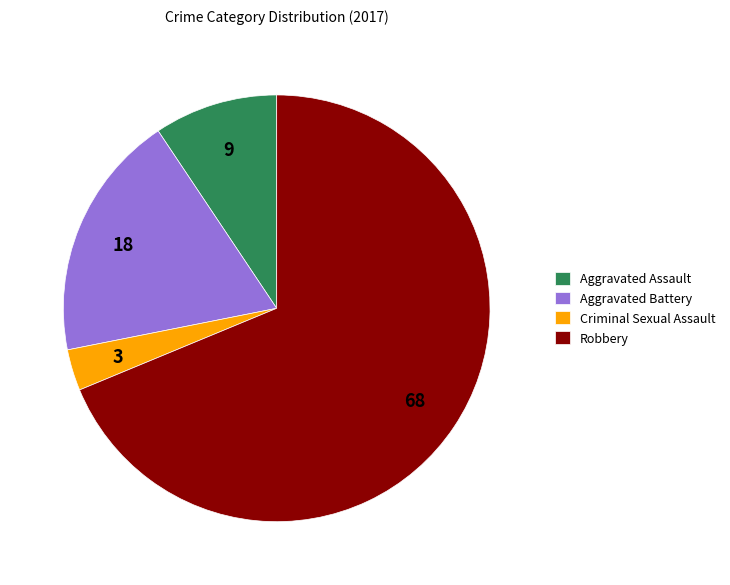

What is the largest slice in the pie chart?

Robbery